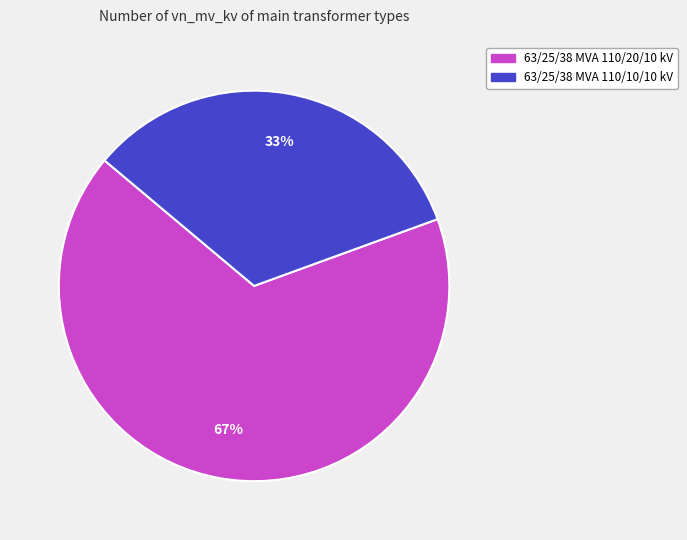

To the nearest percent, what is the combined percentage of 63/25/38 MVA 110/20/10 kV and 63/25/38 MVA 110/10/10 kV?

100%